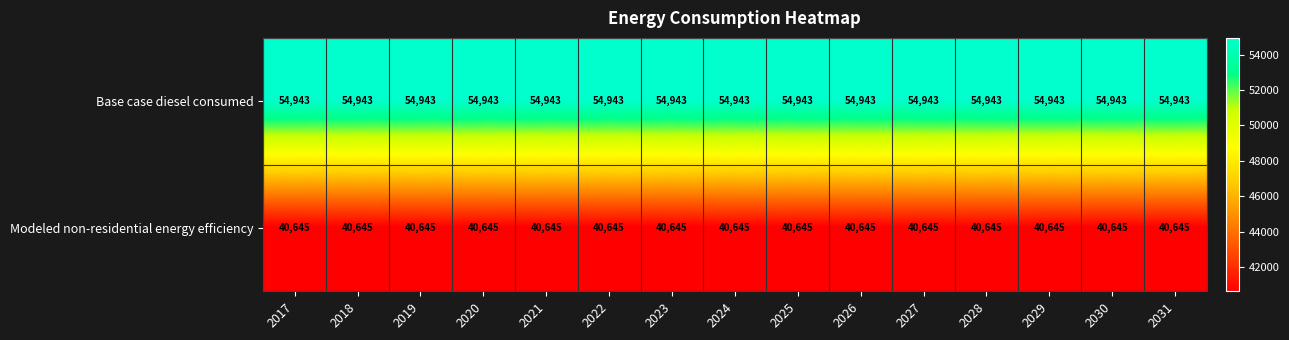

What is the sum of the Base case diesel consumed values at 2024 and 2023?

109886